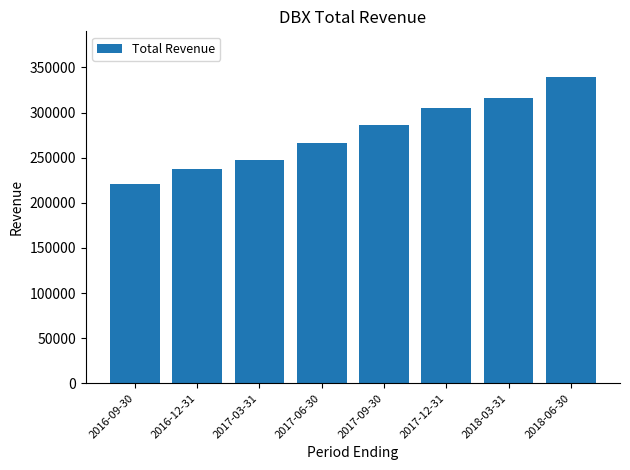

Is it true that the value at 2018-03-31 is 316300?

True